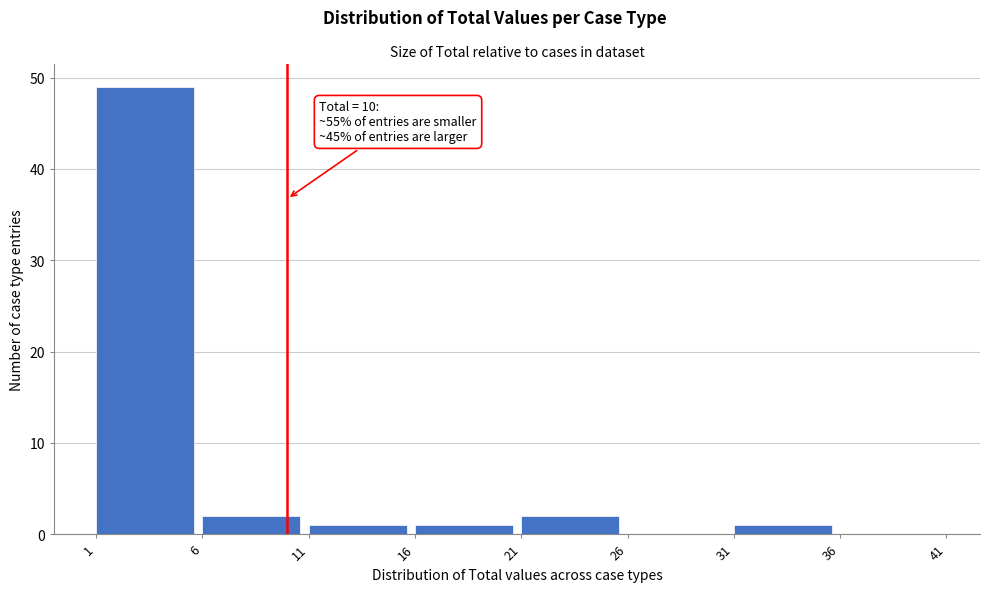

Over which range of the x-axis is the bar tallest?

1 to 6